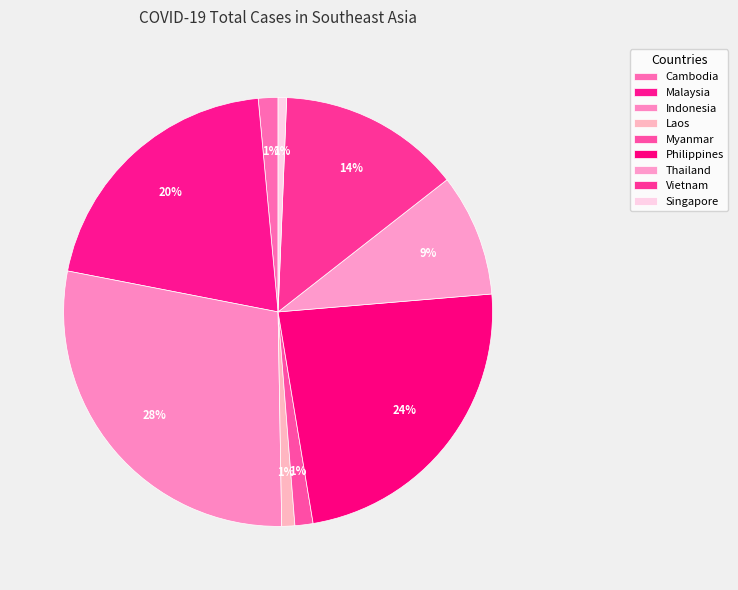

Which category has the smallest portion of the pie?

Singapore